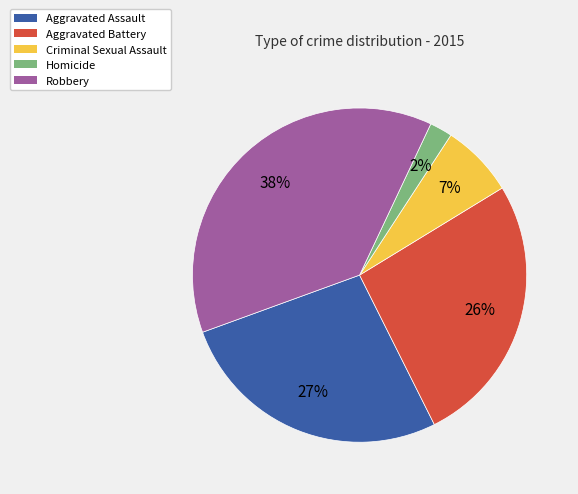

Which has a higher value, Criminal Sexual Assault or Aggravated Battery?

Aggravated Battery